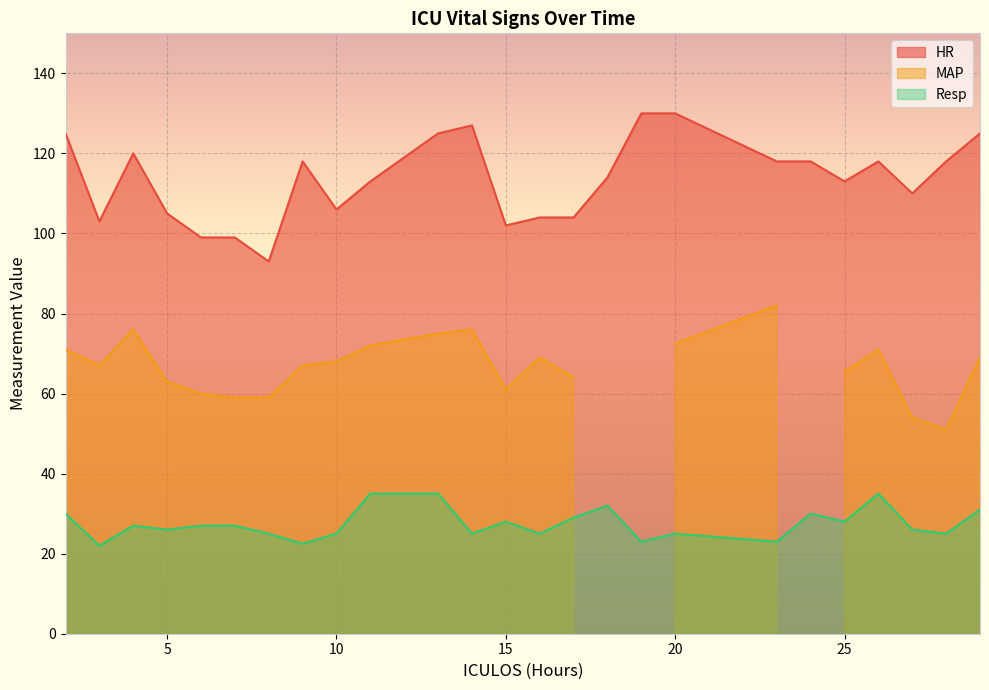

True or false: Resp and HR cross at least once.

False